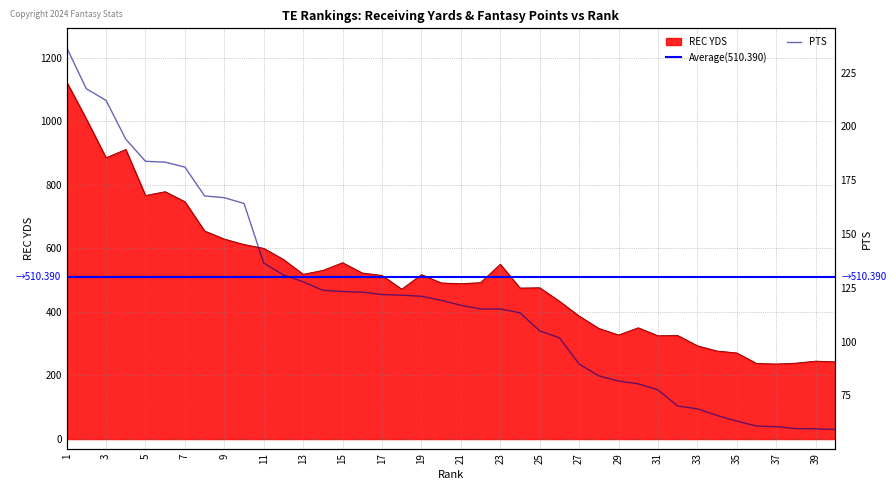

True or false: REC YDS and PTS intersect in this chart.

False